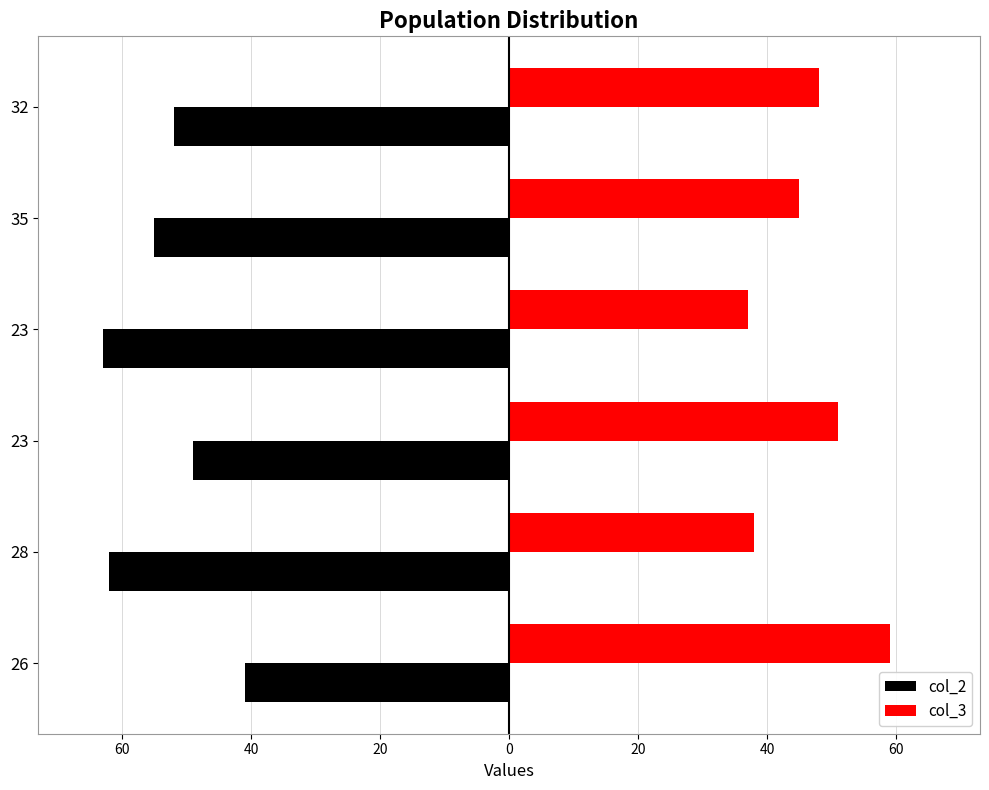

What is the maximum value shown in the chart?

59